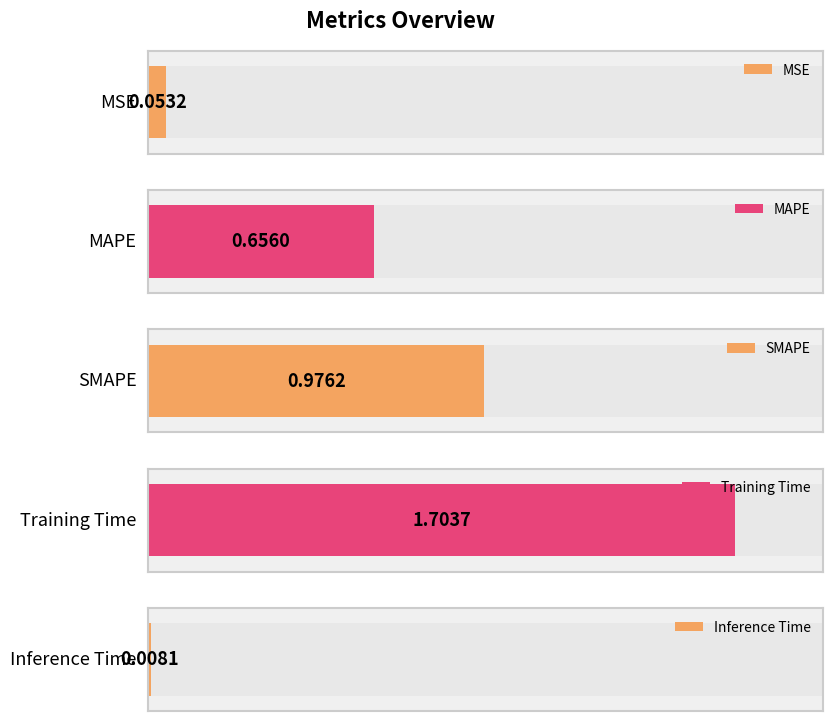

Does the chart contain stacked bars?

No